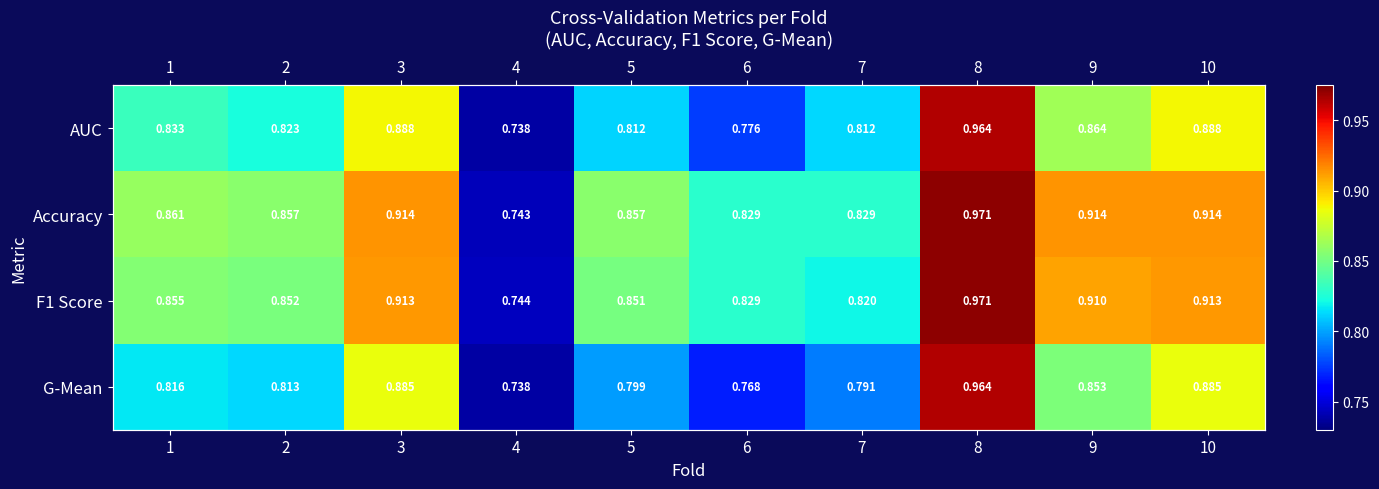

The F1 Score series shows 0.9 at 5. True or false?

True